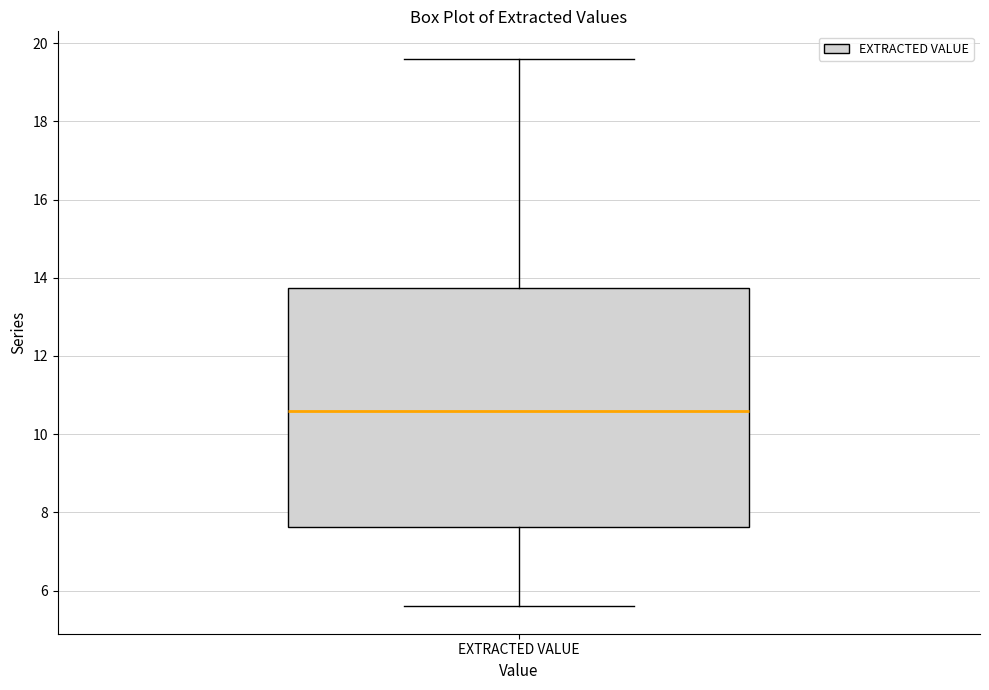

Read this box plot against the y-axis: the position of the median line, the range covered by the box, and the ends of both whiskers. The values are not printed on the chart, so give them approximately, as read against the axis.

median 10.6, box 7.6 to 13.8, whiskers 5.6 to 19.6